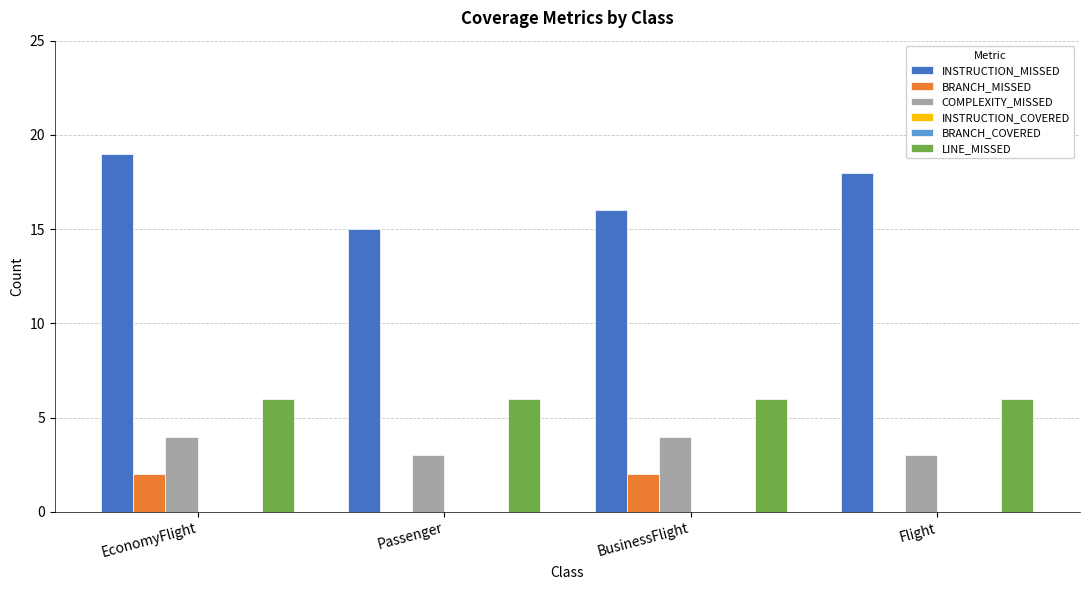

The value of COMPLEXITY_MISSED at Flight is 5. True or false?

False